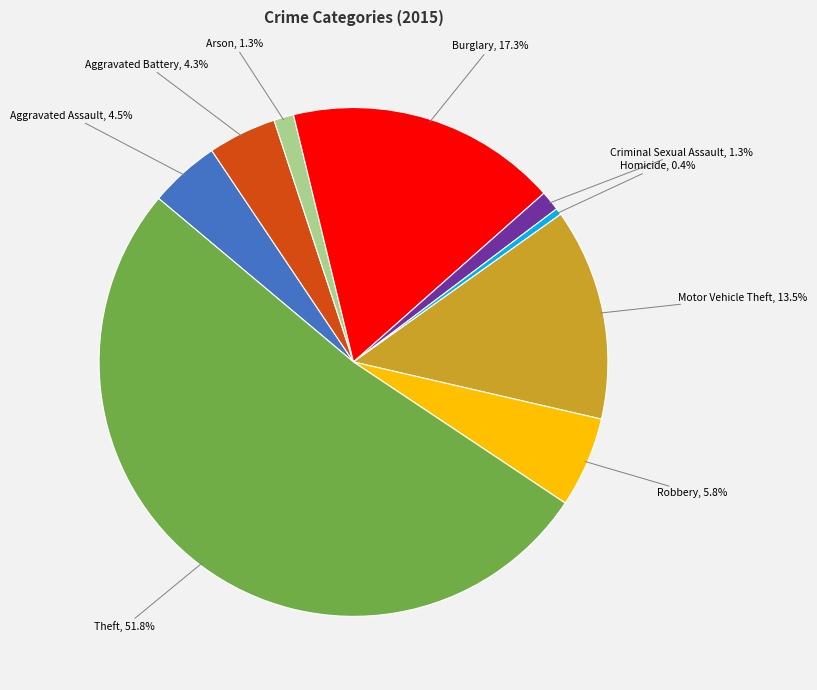

Is the sum of Burglary and Aggravated Battery greater than half?

No